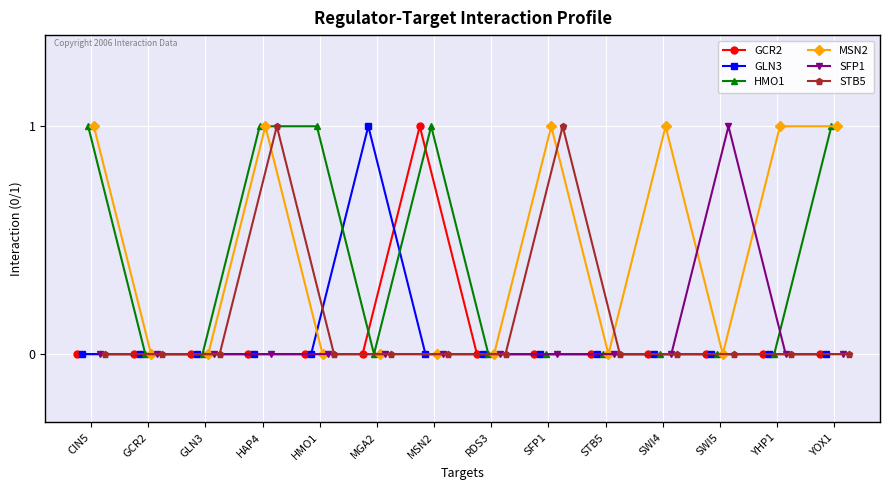

Does the chart display data point markers on the line(s)?

Yes